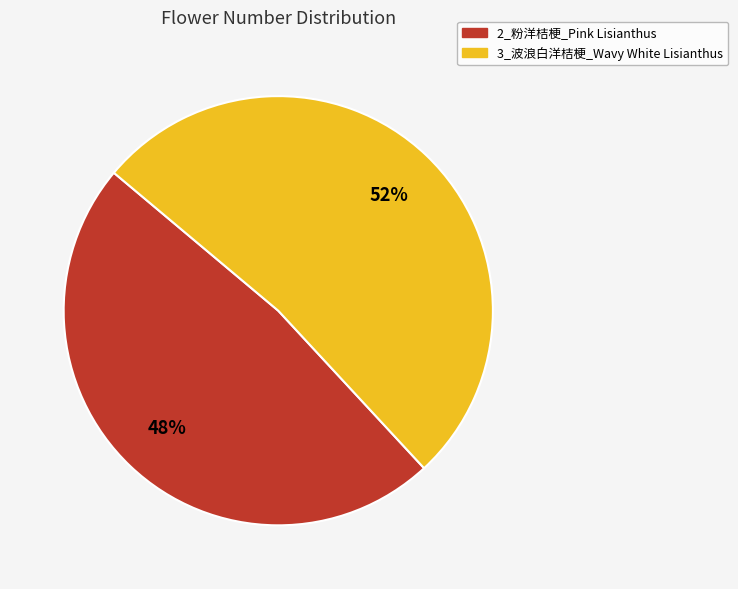

Is 2_粉洋桔梗_Pink Lisianthus the majority of the pie?

No